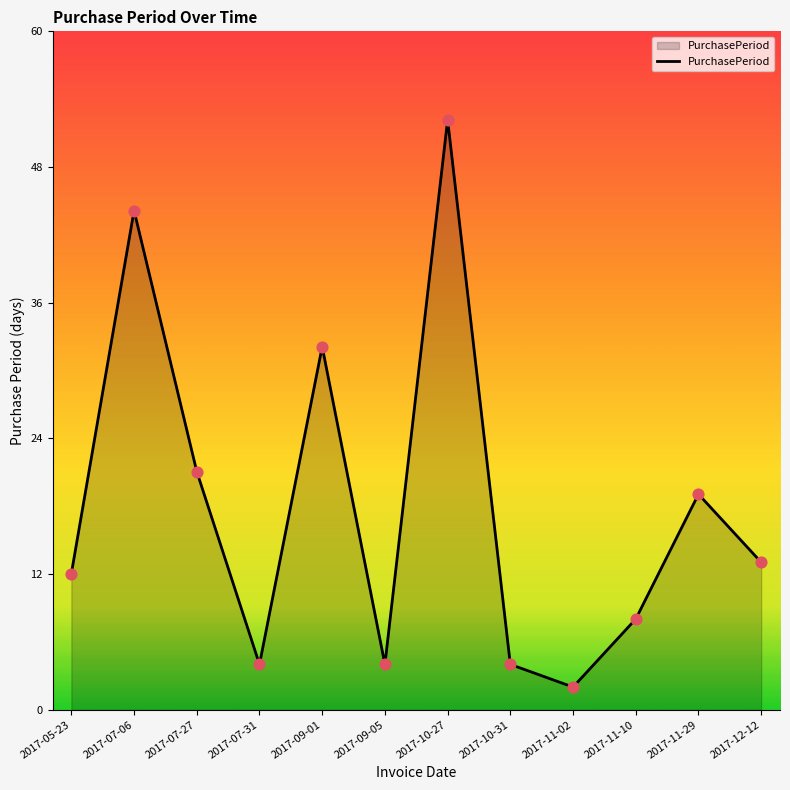

Between 2017-11-10 and 2017-12-12, which is larger?

2017-12-12